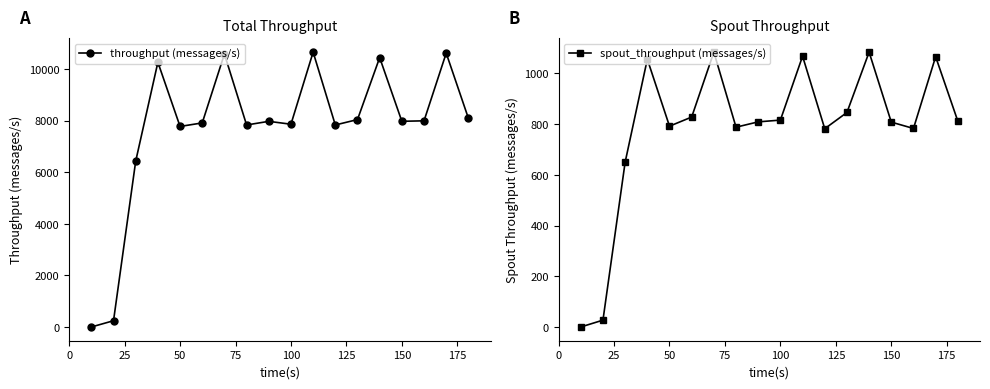

Rank the categories by throughput (messages/s) value from lowest to highest.

10, 20, 30, 50, 80, 120, 100, 60, 90, 150, 160, 130, 180, 40, 140, 70, 170, 110